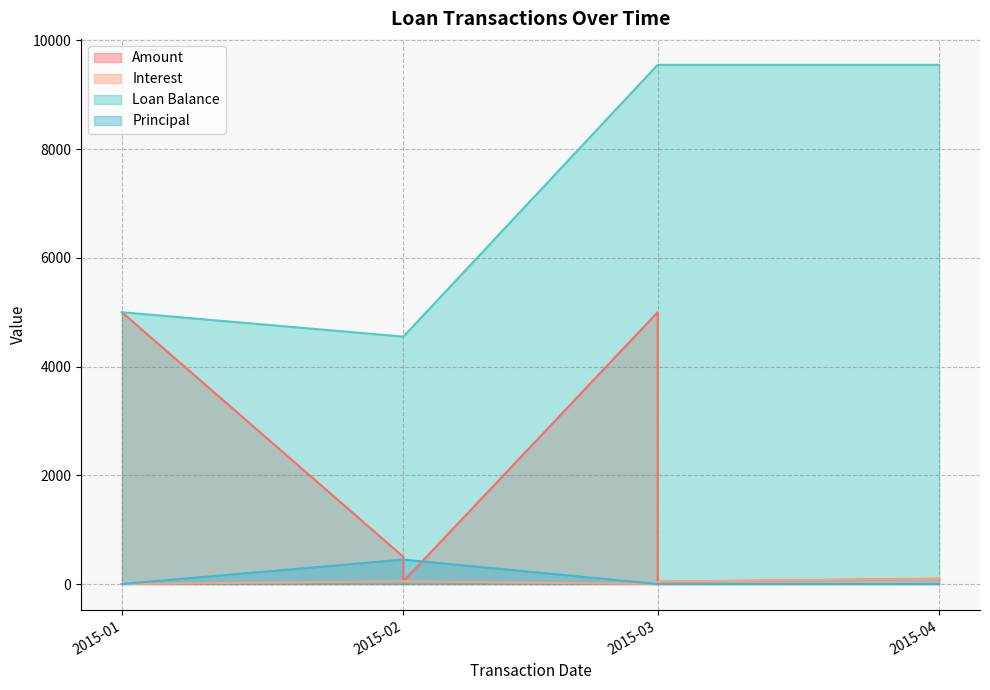

True or false: Loan Balance and Principal intersect in this chart.

False